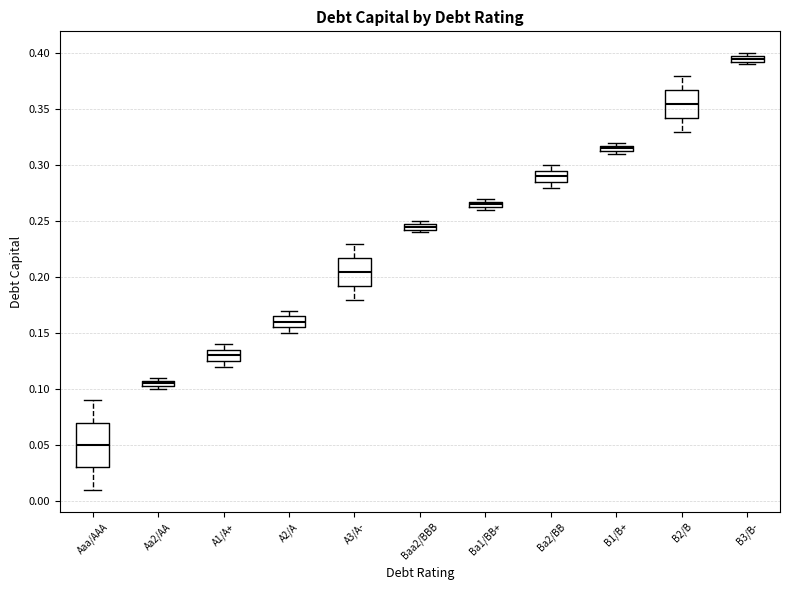

Which box has the lowest median line?

Aaa/AAA